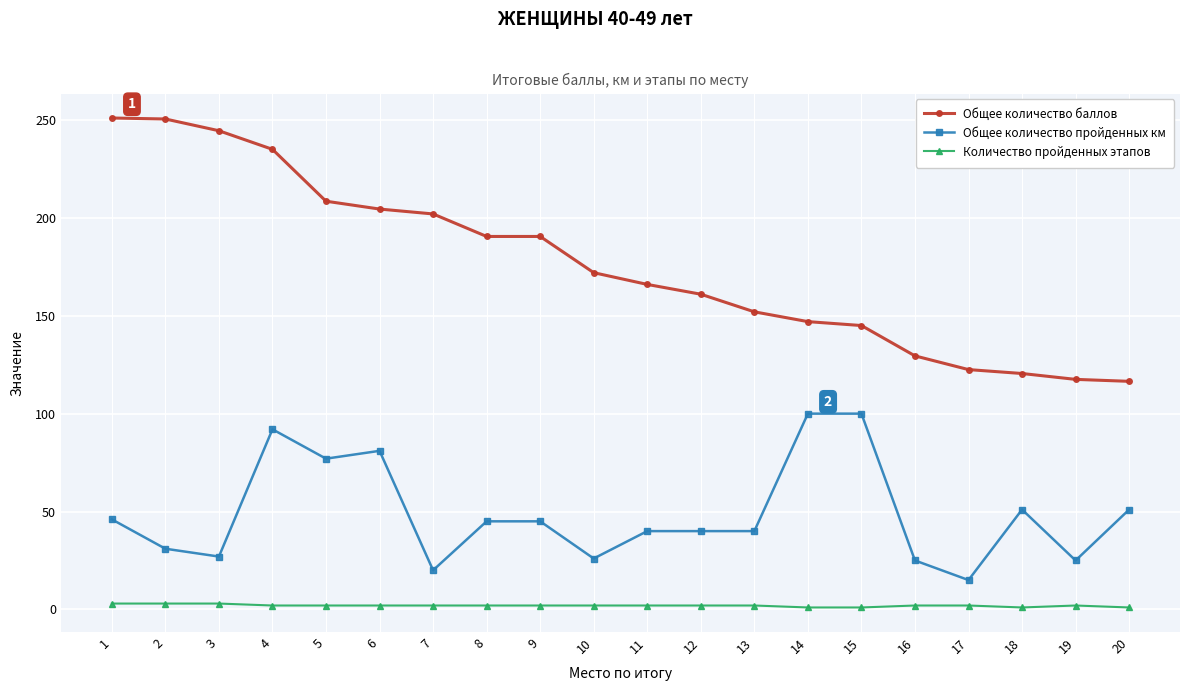

Which series has the largest total across all categories?

Общее количество баллов